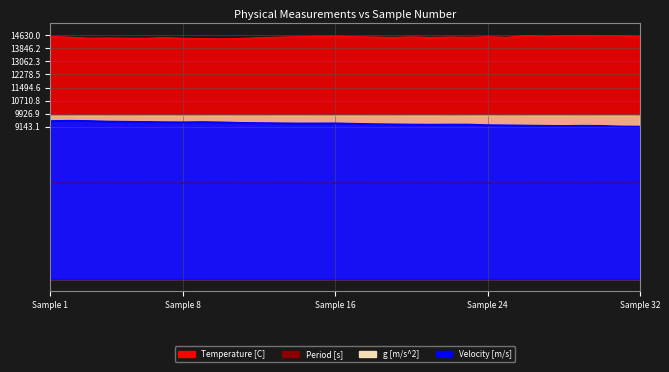

True or false: Temperature [C] and Period [s] intersect in this chart.

False